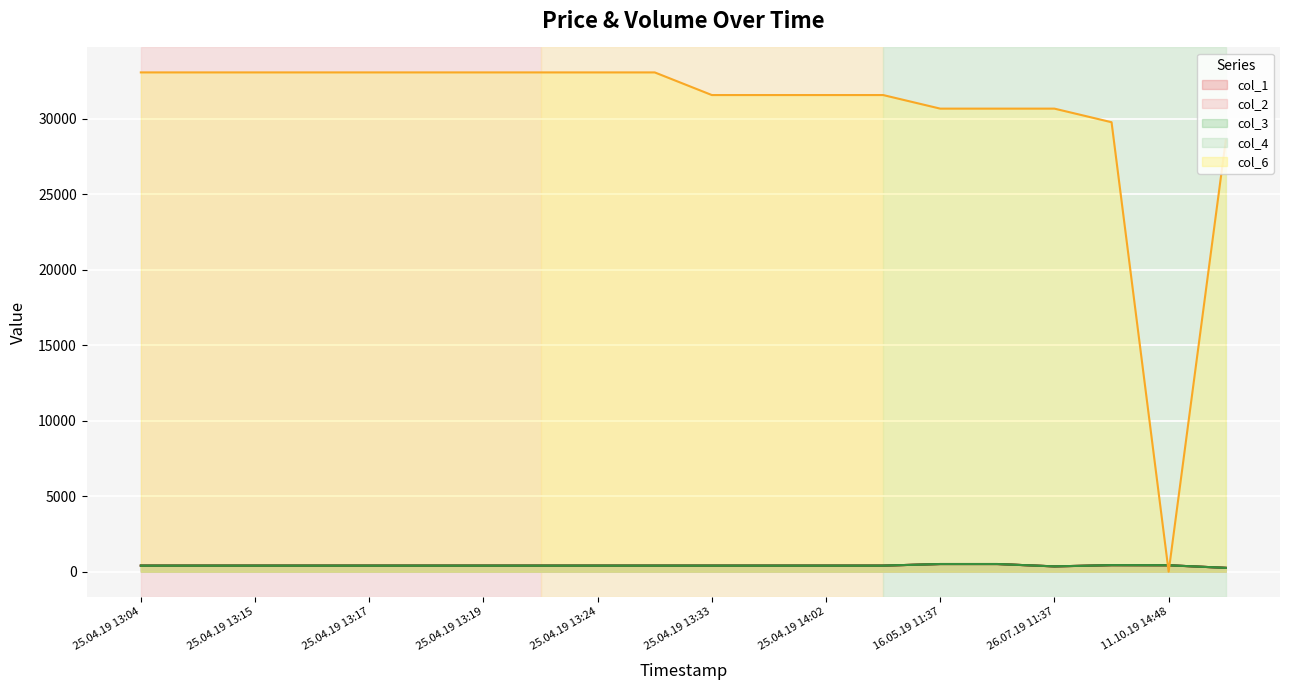

At which label is col_2 closest to 379?

25.04.19 13:04